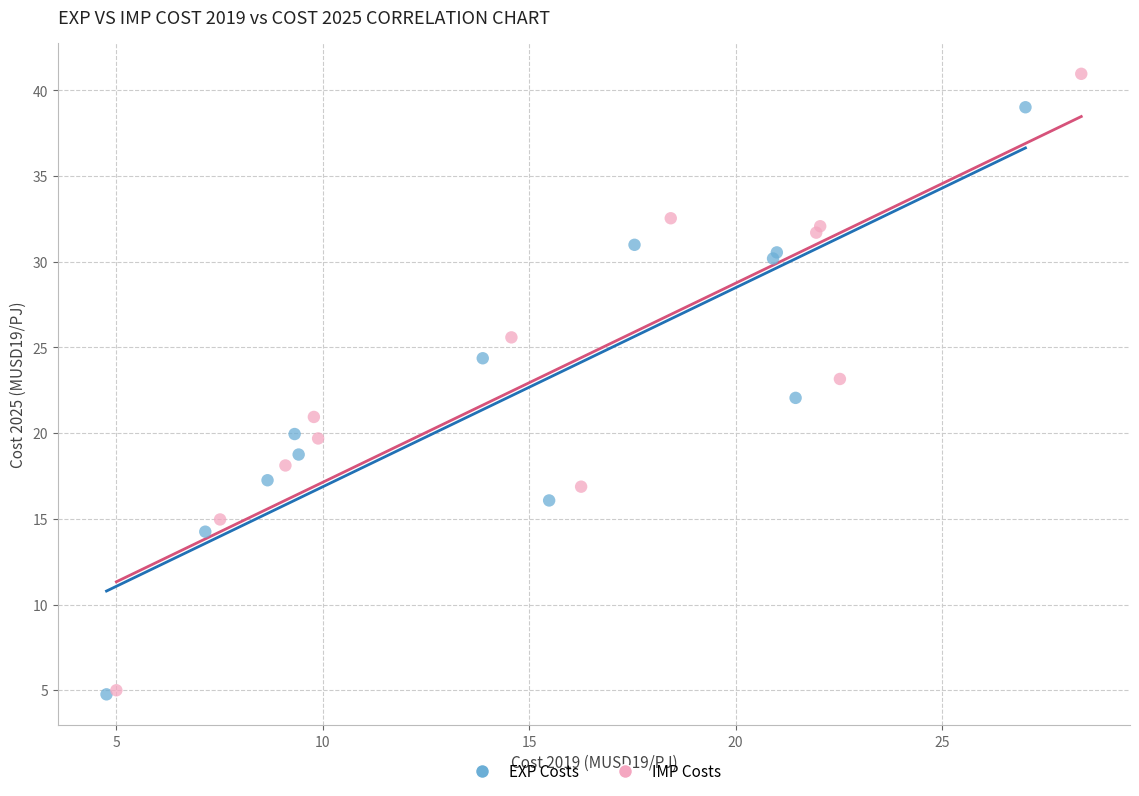

Which series contains the highest Y value?

IMP Costs